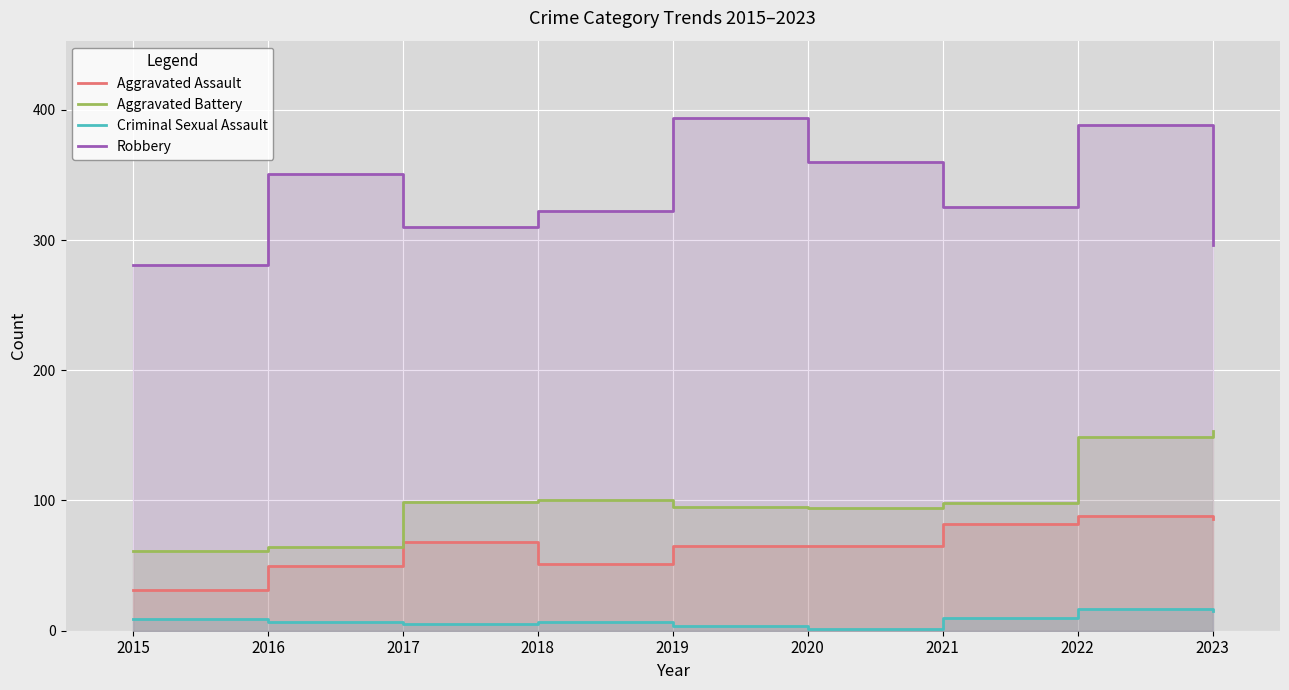

Which category has the lowest value across all series?

2020